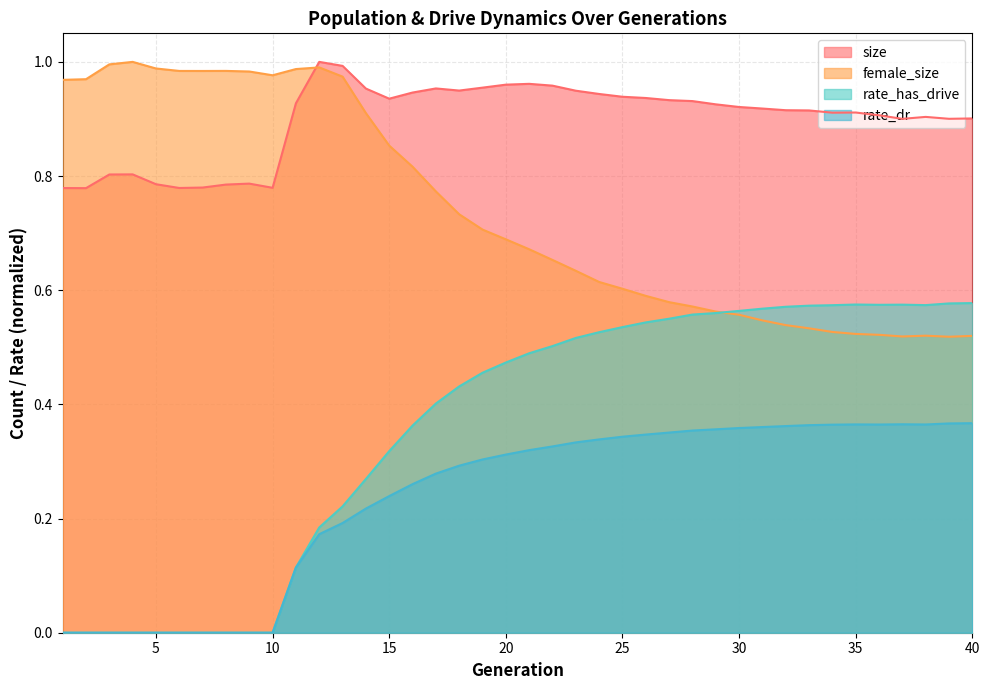

What is the value of the rate_dr point at the 39th from the left?

0.4